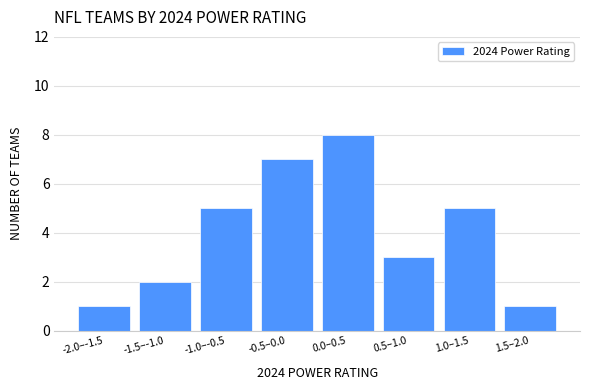

Reading right to left, extract all data points from this chart.

1	5	3	8	7	5	2	1